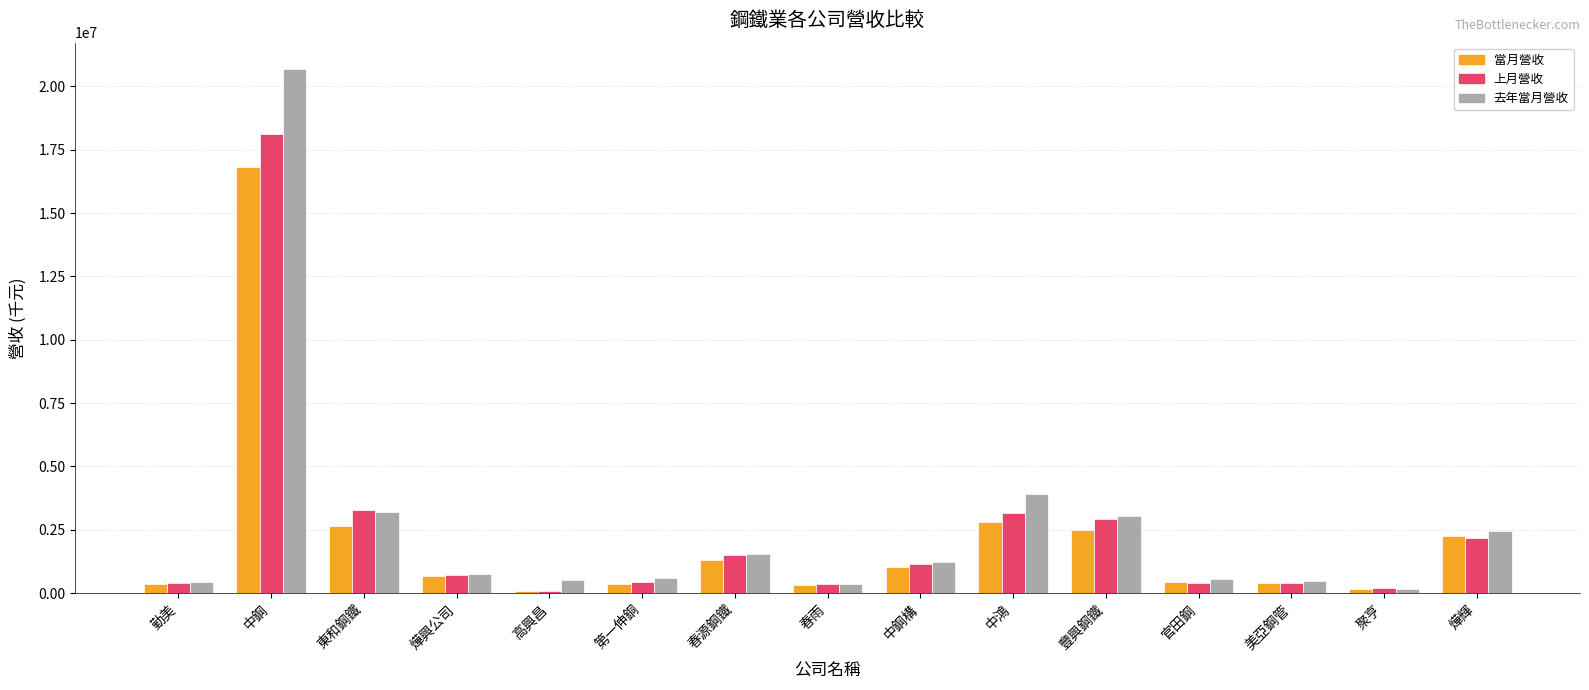

Which label corresponds to the largest value in the chart?

中鋼